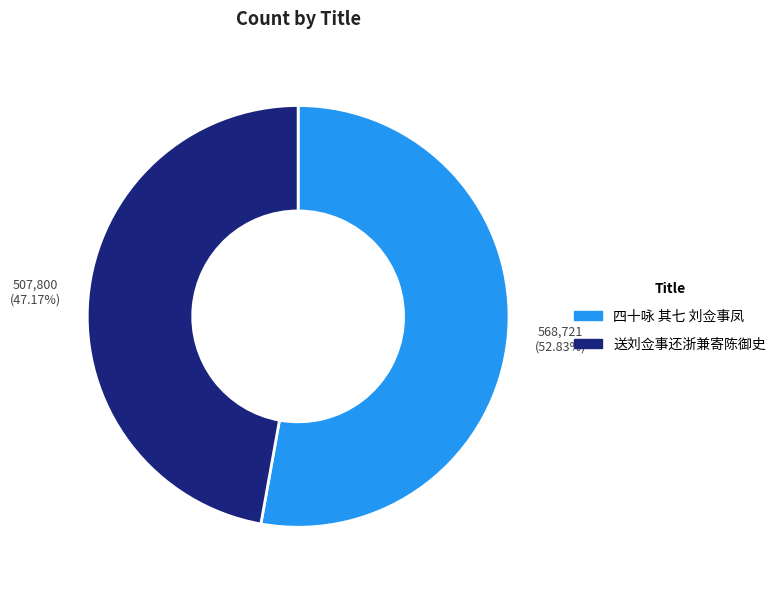

Is it true that 送刘佥事还浙兼寄陈御史 is 38% of the pie?

False